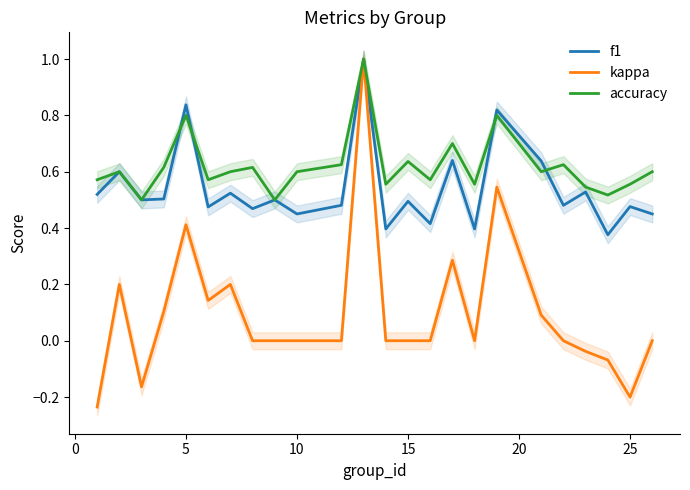

Which series has the largest range (max minus min)?

kappa